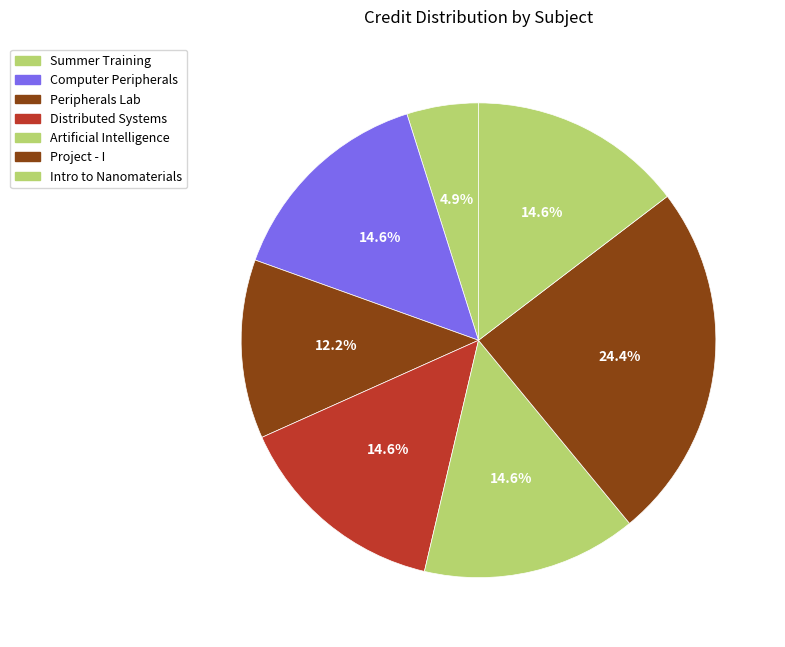

How many segments does this pie chart have?

7